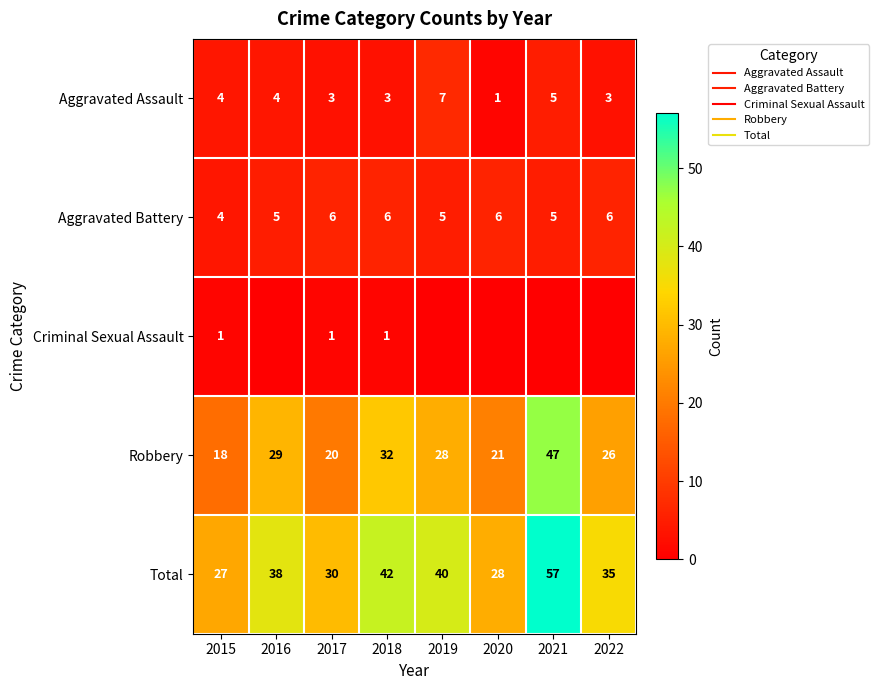

Rank the series at 2015 from lowest to highest value.

Criminal Sexual Assault, Aggravated Assault, Aggravated Battery, Robbery, Total